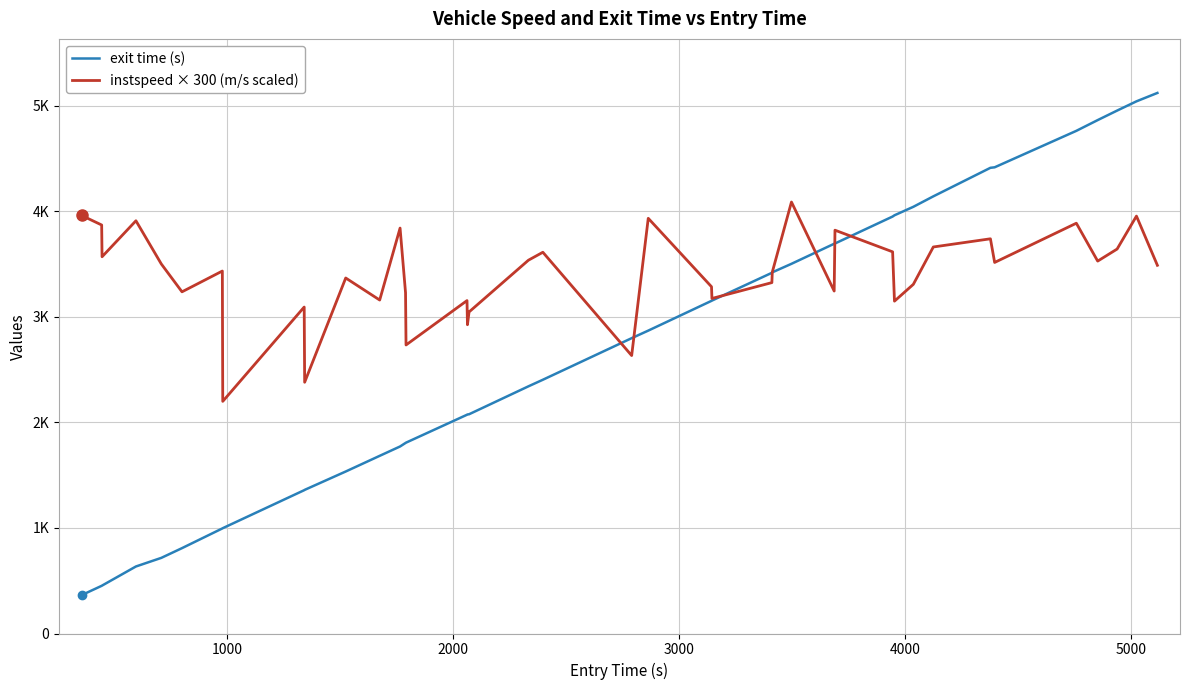

What is the value of the instspeed × 300 (m/s scaled) point at the 4th from the left?

3911.6